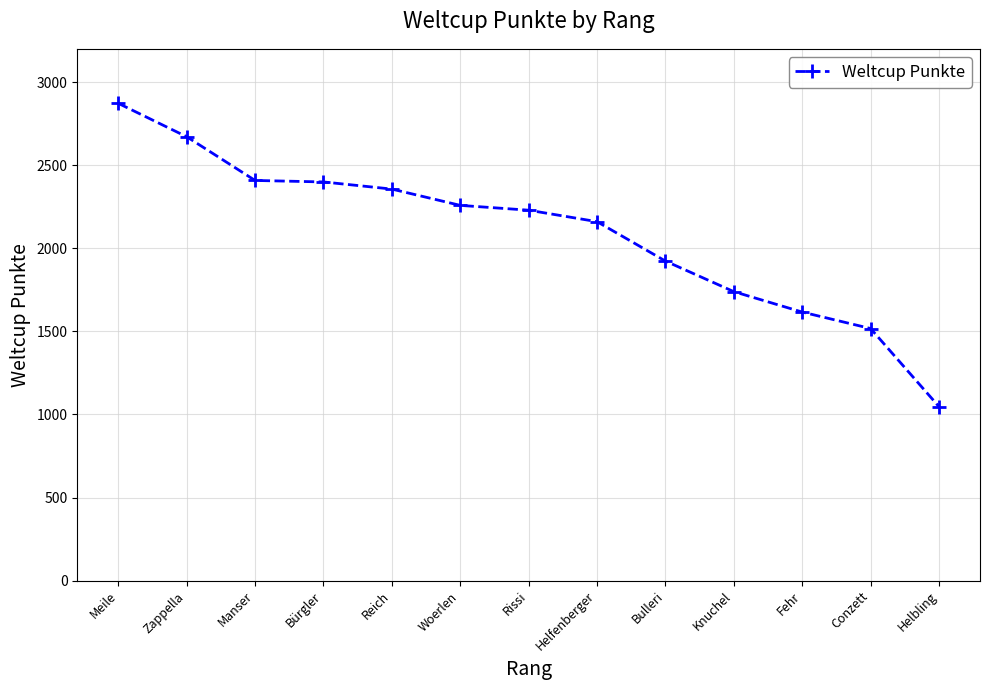

At which label does the data first exceed 2229?

Meile